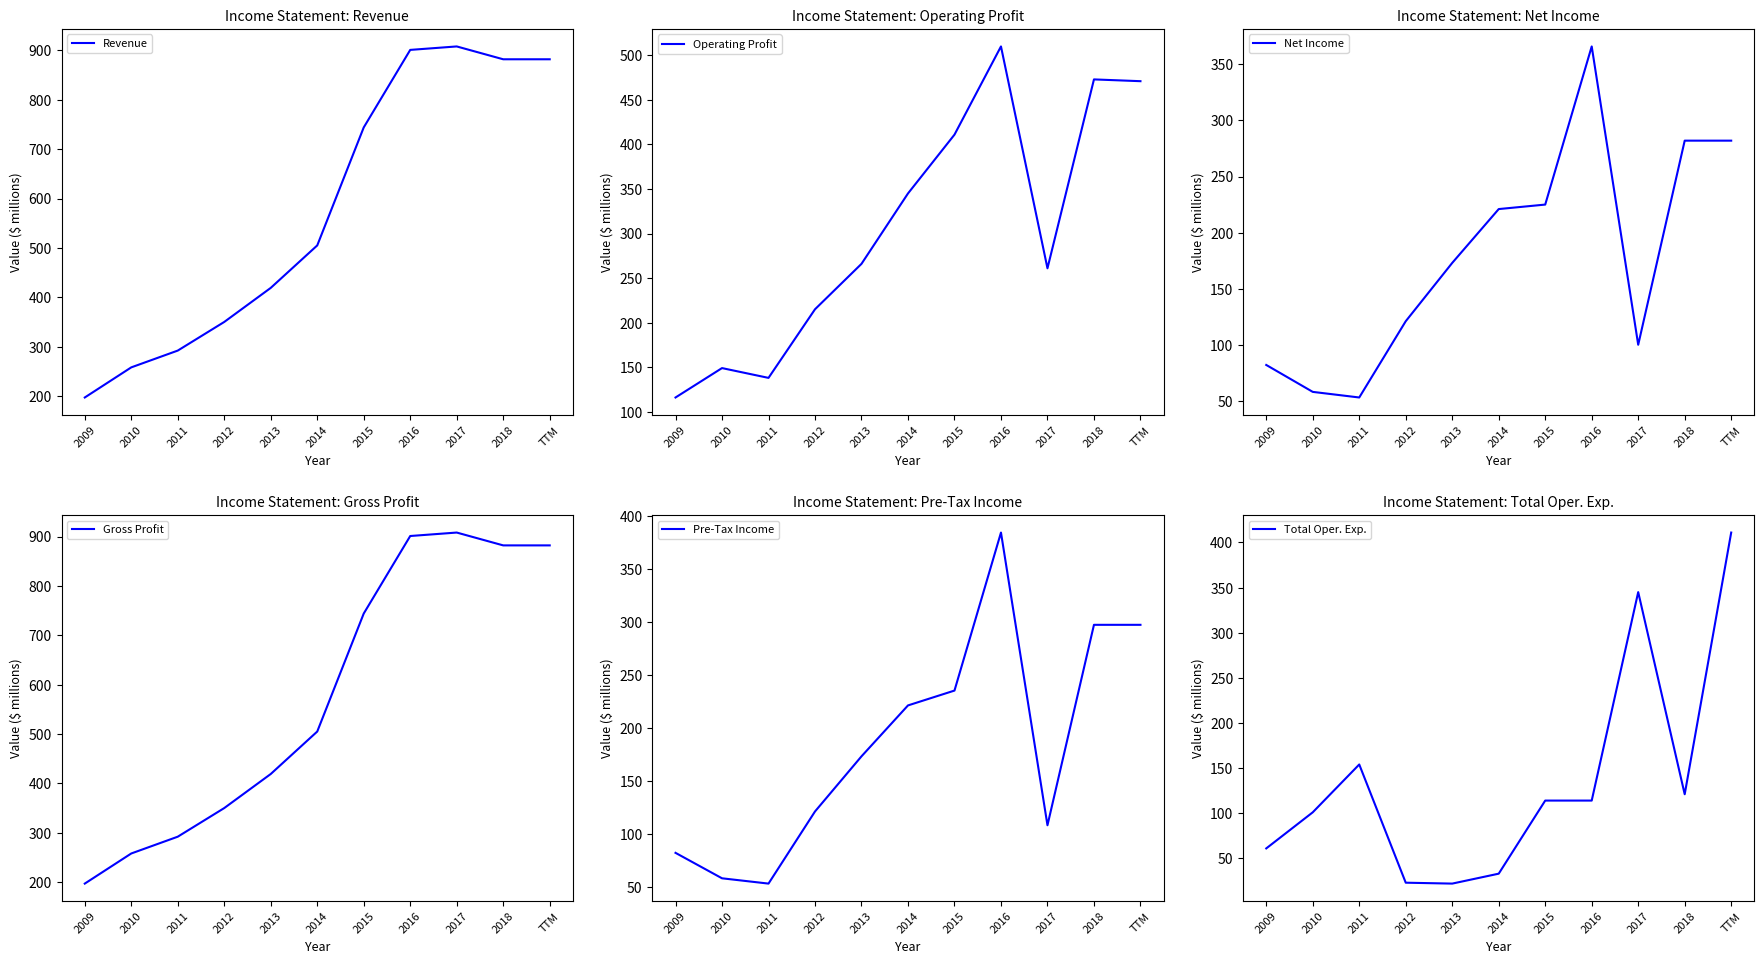

True or false: Net Income has a value of 282 at 2018.

True